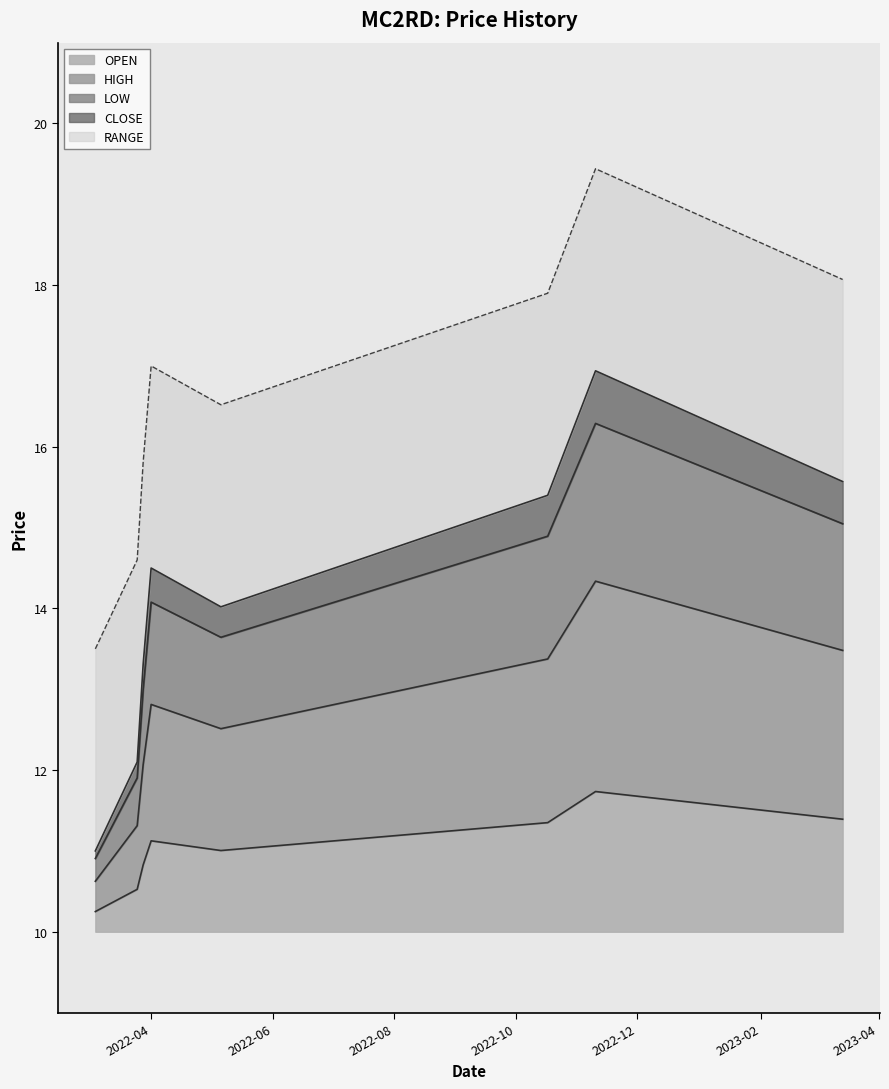

True or false: CLOSE has more than 1 points higher than both neighbors.

True